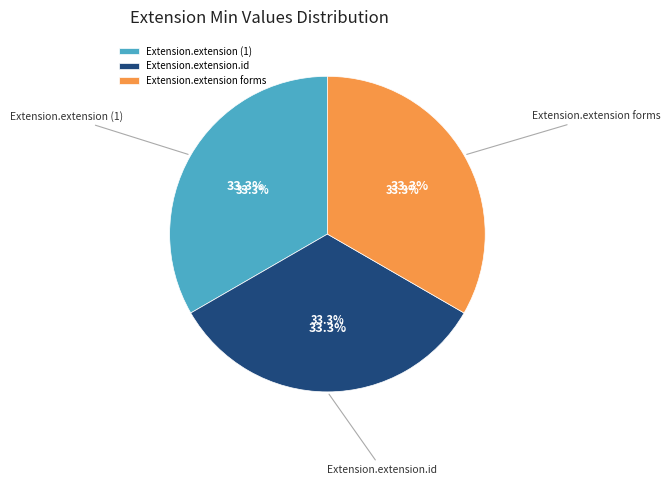

Which slice is the smallest?

Extension